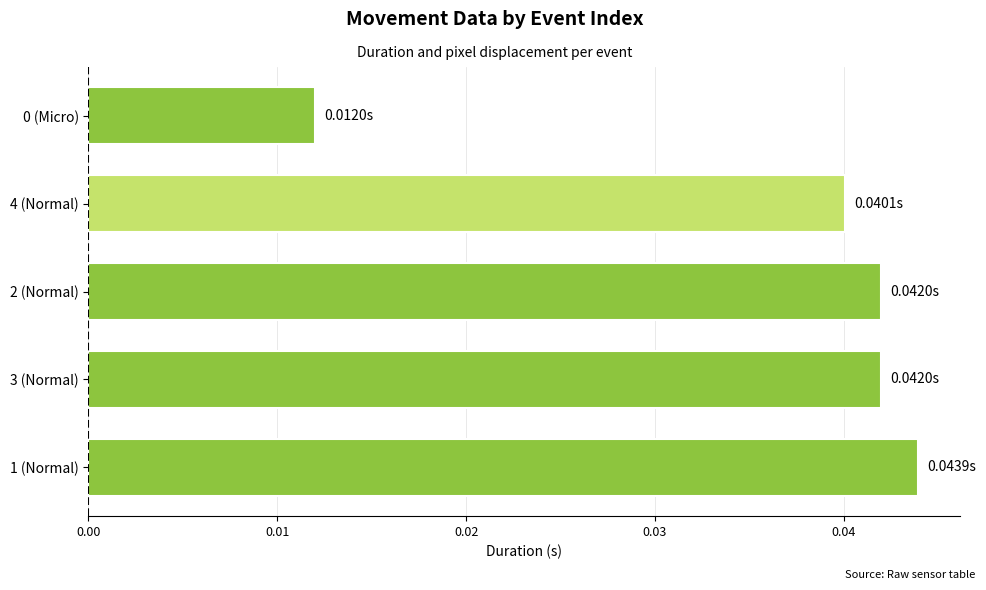

Between 0 (Micro) and 4 (Normal), which is larger?

4 (Normal)